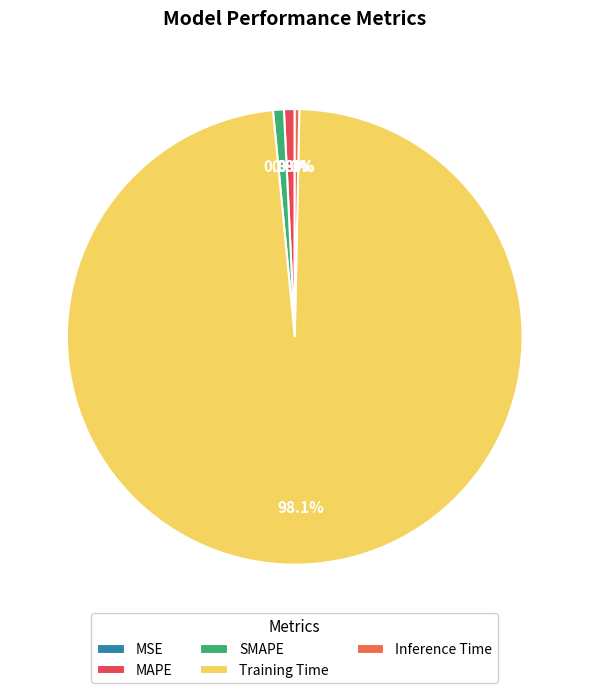

What is the change in value from MSE to Training Time?

+3.2